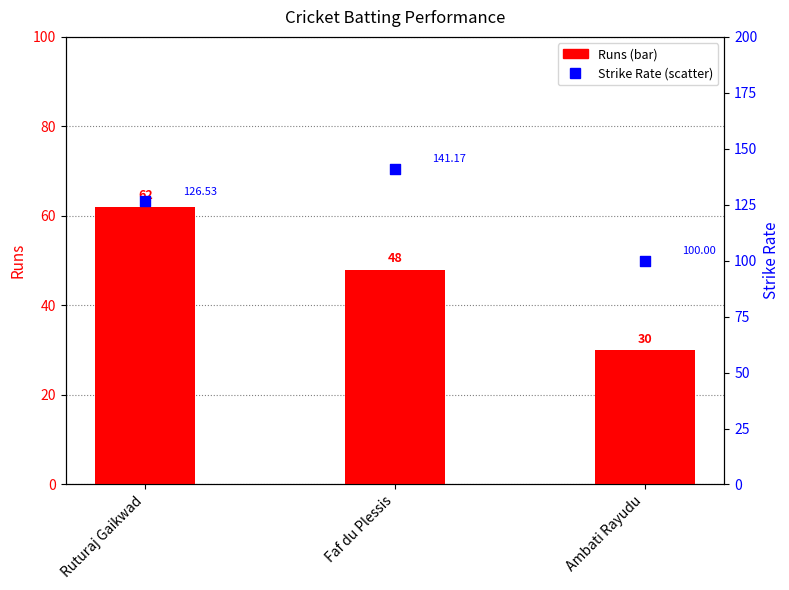

Which series has the widest spread of Y values?

Strike Rate